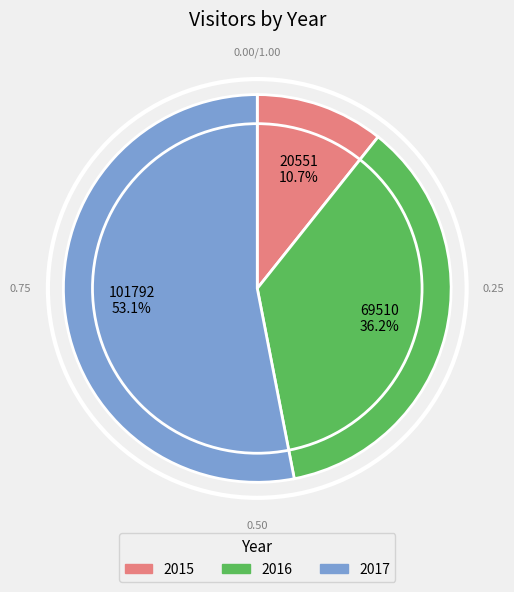

To the nearest percent, what is the average slice percentage?

33%